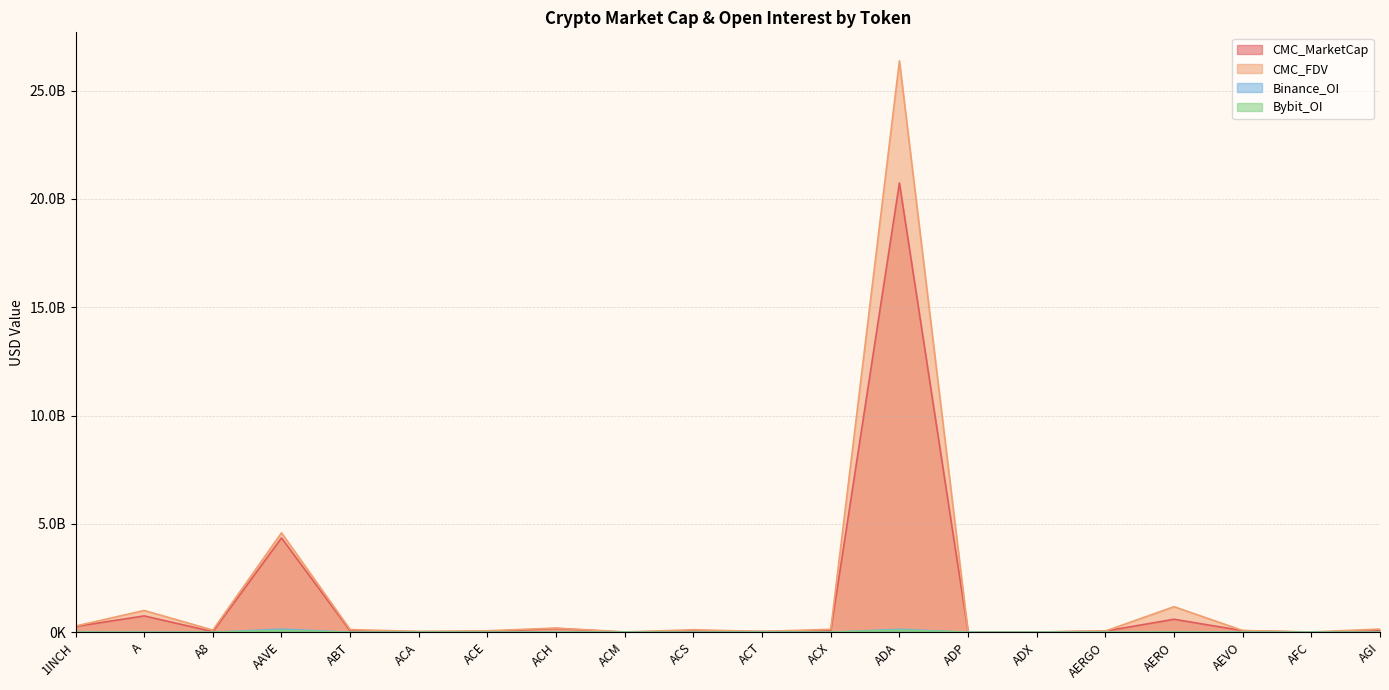

At how many categories does at least one series exceed 13866483134?

1